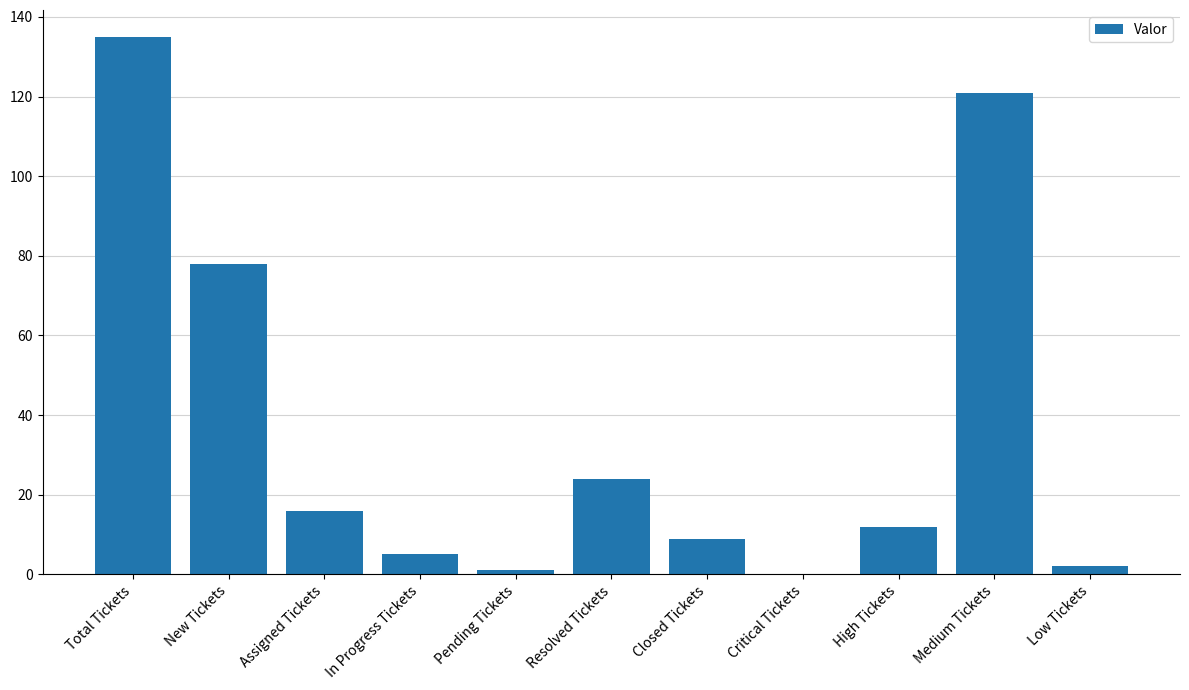

The chart shows a value of 24 at Assigned Tickets. True or false?

False